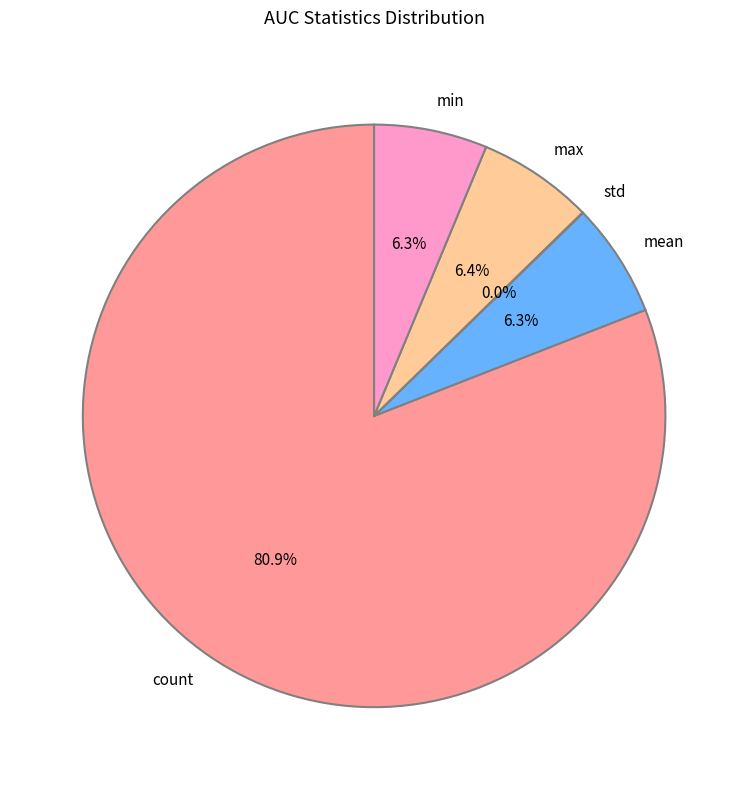

The max slice represents 6% of the pie. True or false?

True